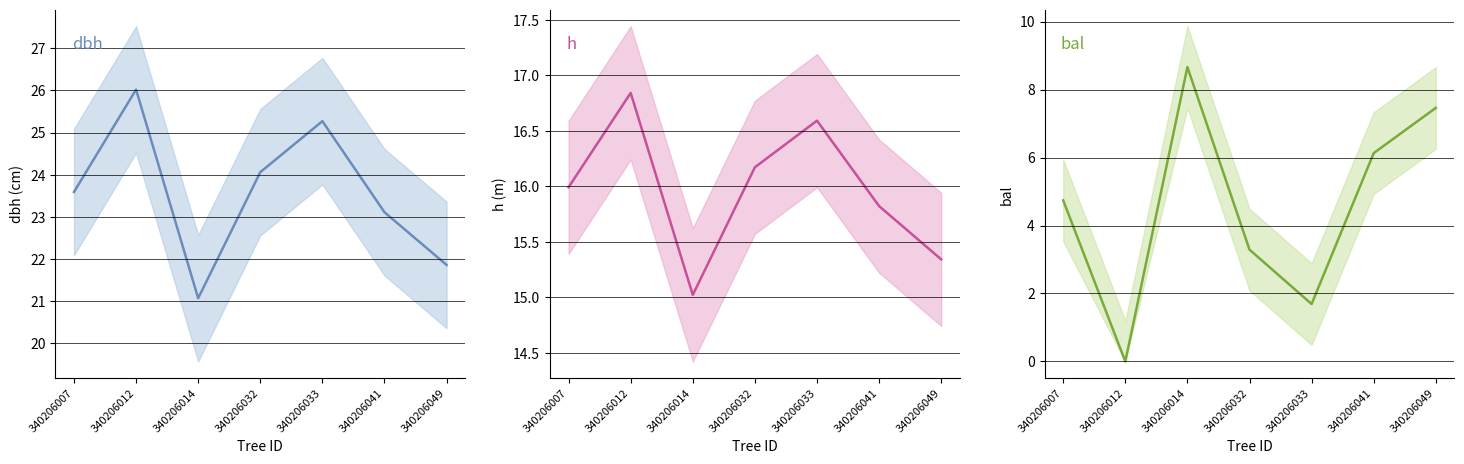

Reading left to right, transcribe all the data shown in this chart.

dbh: 340206007=23.6	340206012=26.0	340206014=21.1	340206032=24.1	340206033=25.3	340206041=23.1	340206049=21.9
h: 340206007=16.0	340206012=16.8	340206014=15.0	340206032=16.2	340206033=16.6	340206041=15.8	340206049=15.3
bal: 340206007=4.7	340206012=0.0	340206014=8.7	340206032=3.3	340206033=1.7	340206041=6.1	340206049=7.5